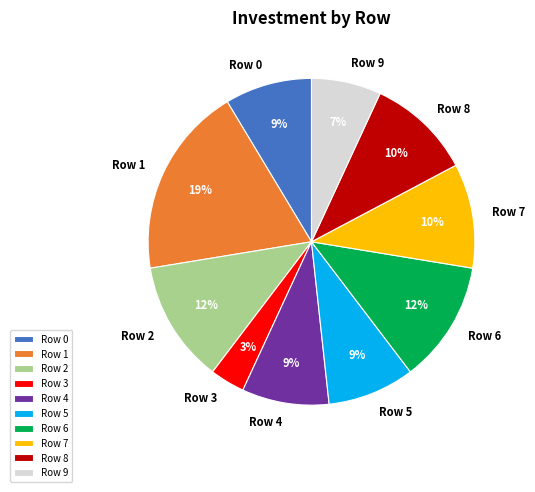

Is it true that Row 3 is 3% of the pie?

True